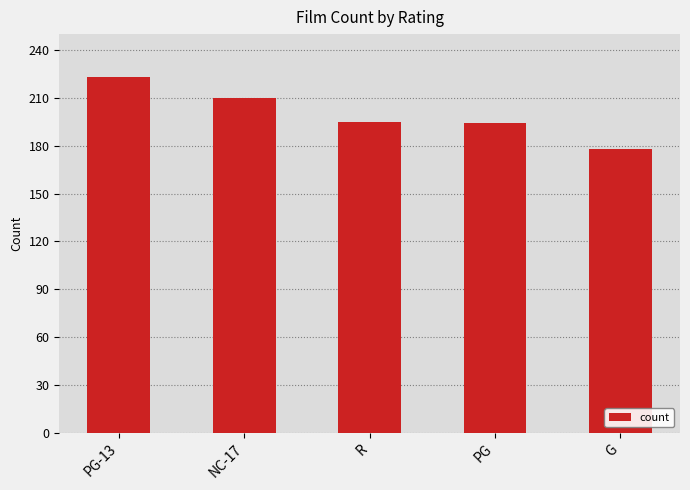

At which label does the data first exceed 195?

PG-13